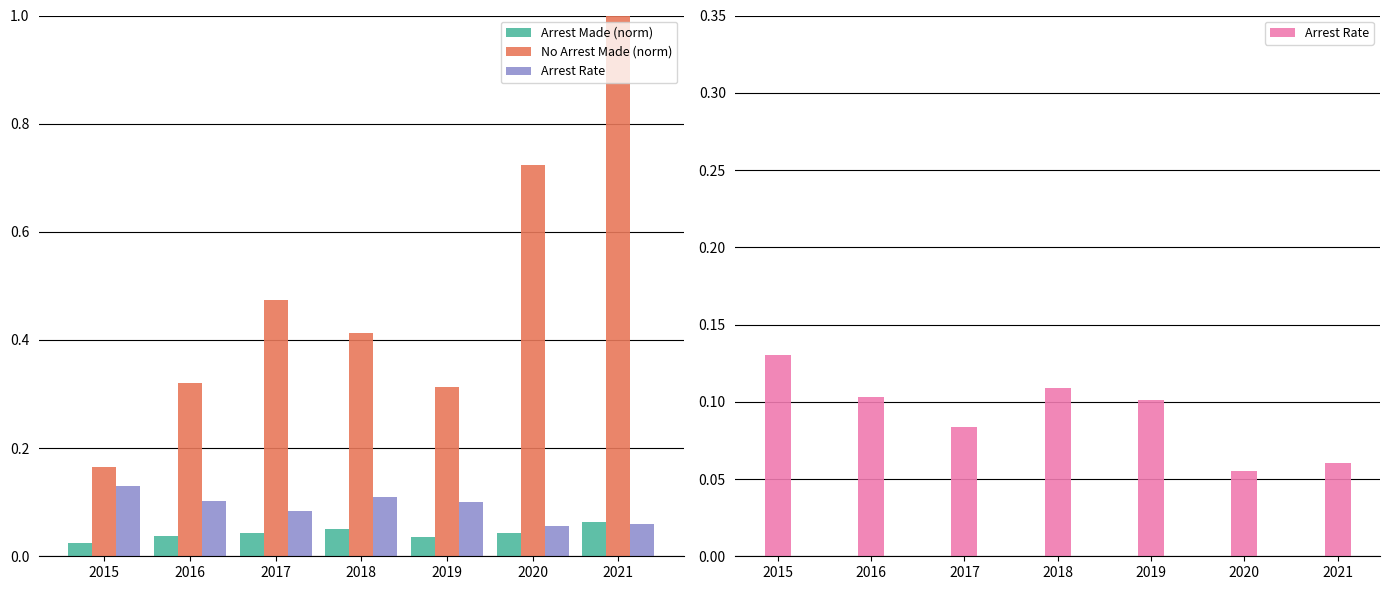

Are the bars horizontal?

No